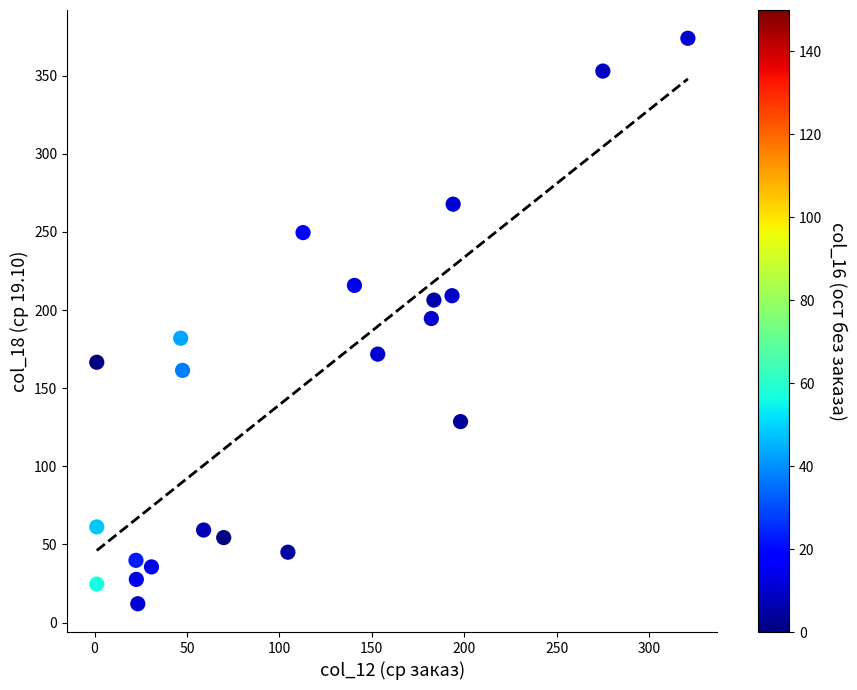

What is the range of X values (max minus min)?

319.8